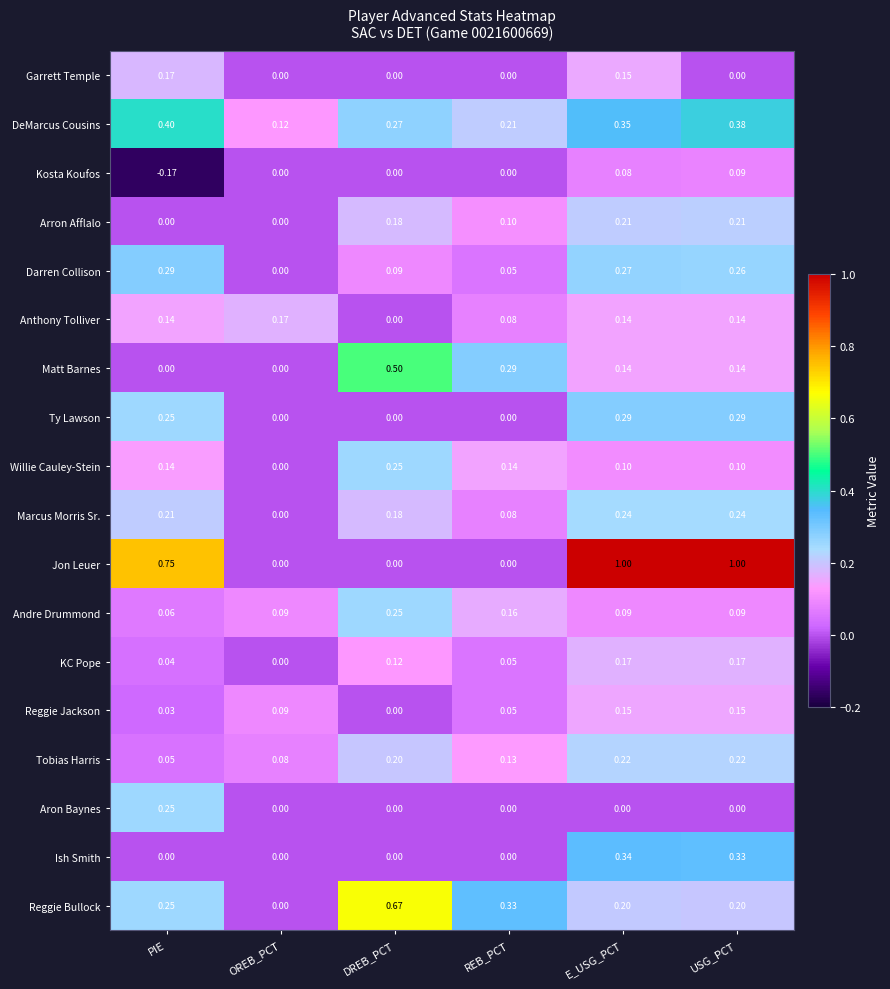

Which category has the lowest value in the Anthony Tolliver series?

DREB_PCT